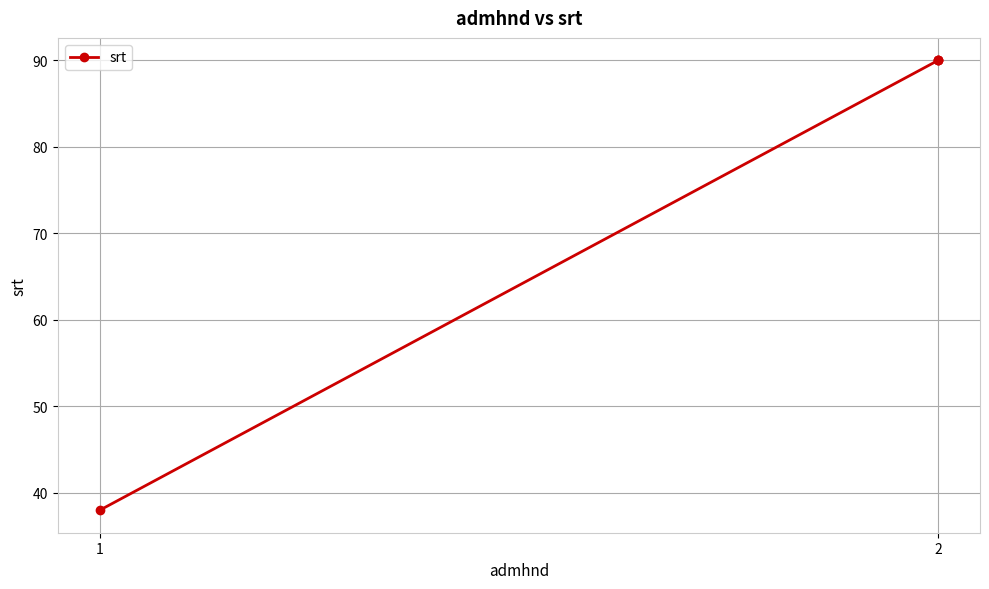

What is the difference between the maximum and minimum values?

52